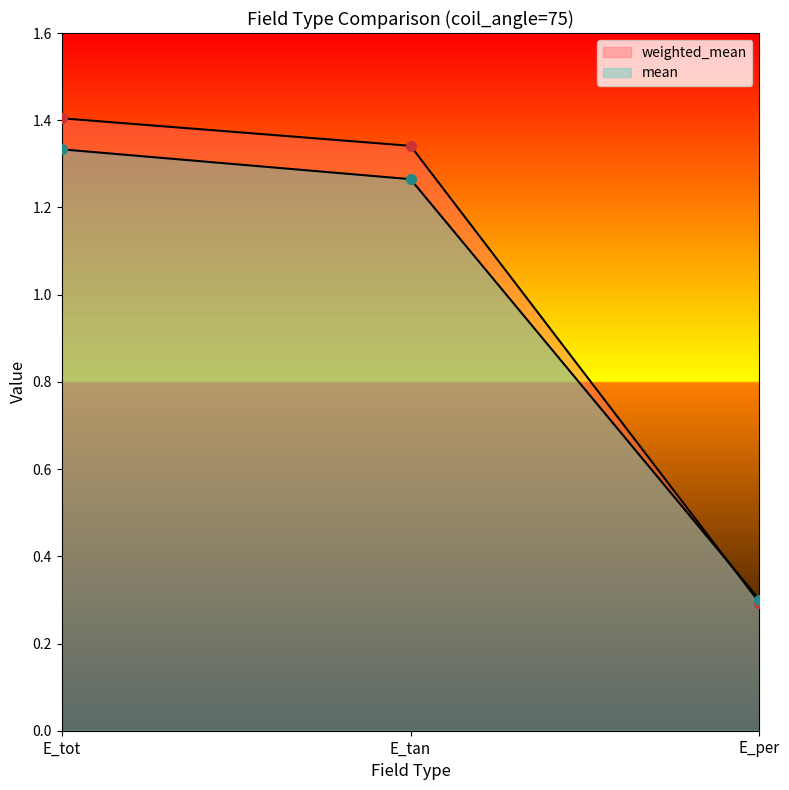

What position from the left is E_tan?

2